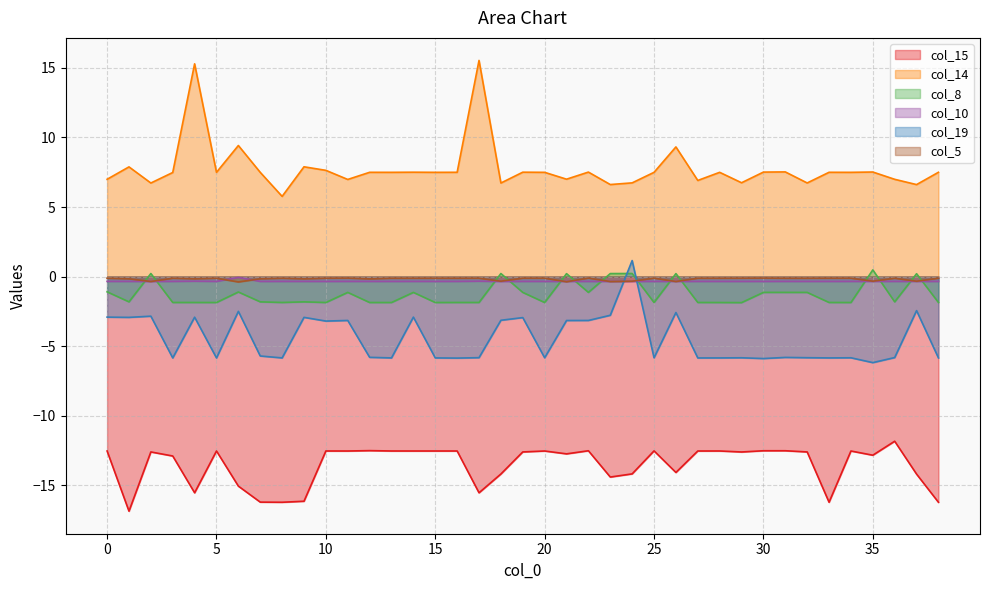

What is the smallest value displayed?

-16.8